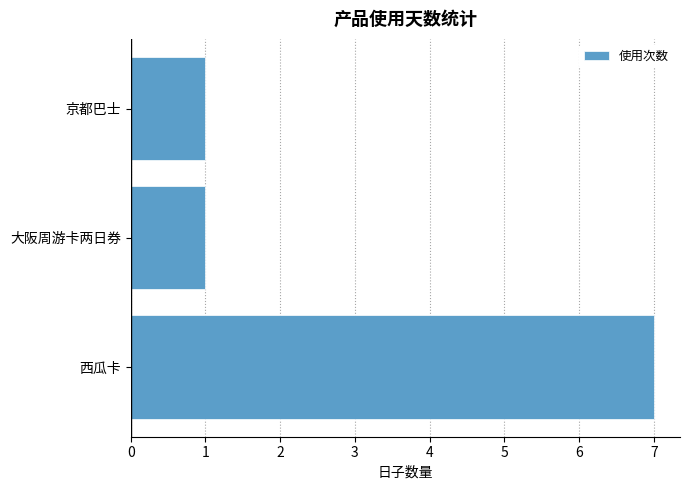

What is the minimum value shown in the chart?

1